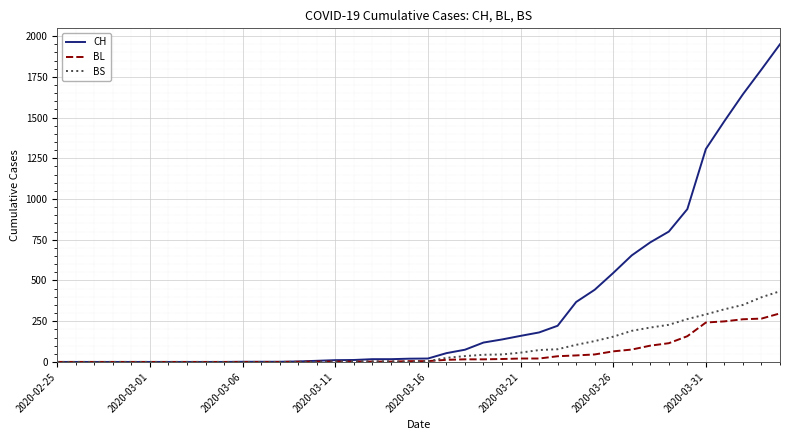

Rank the series by their maximum value, from highest to lowest.

CH, BS, BL